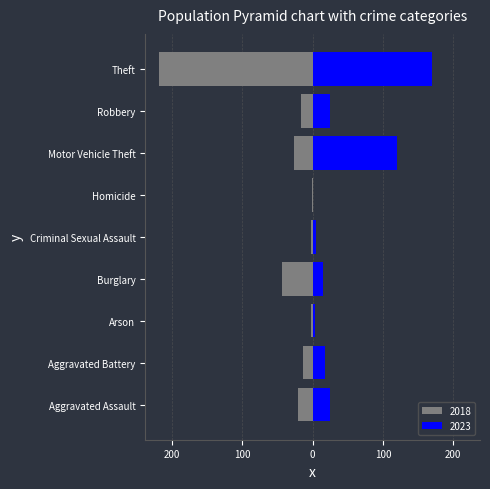

What is the total value across all series at Criminal Sexual Assault?

3